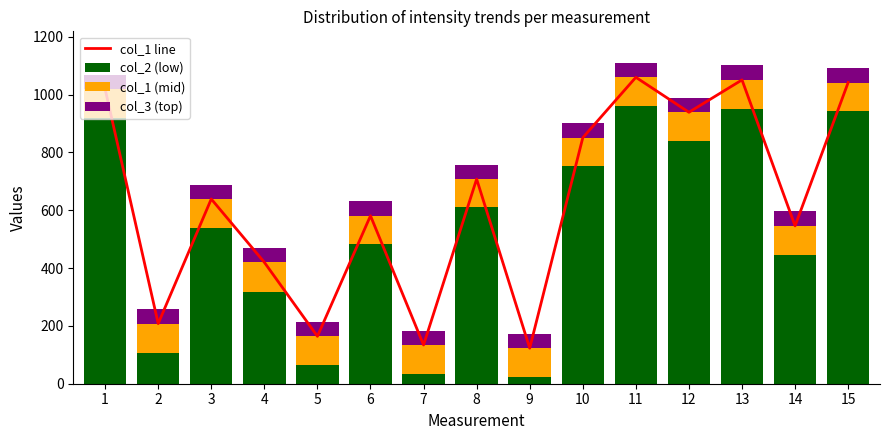

How many col_1 (mid) values are between 99 and 101?

10